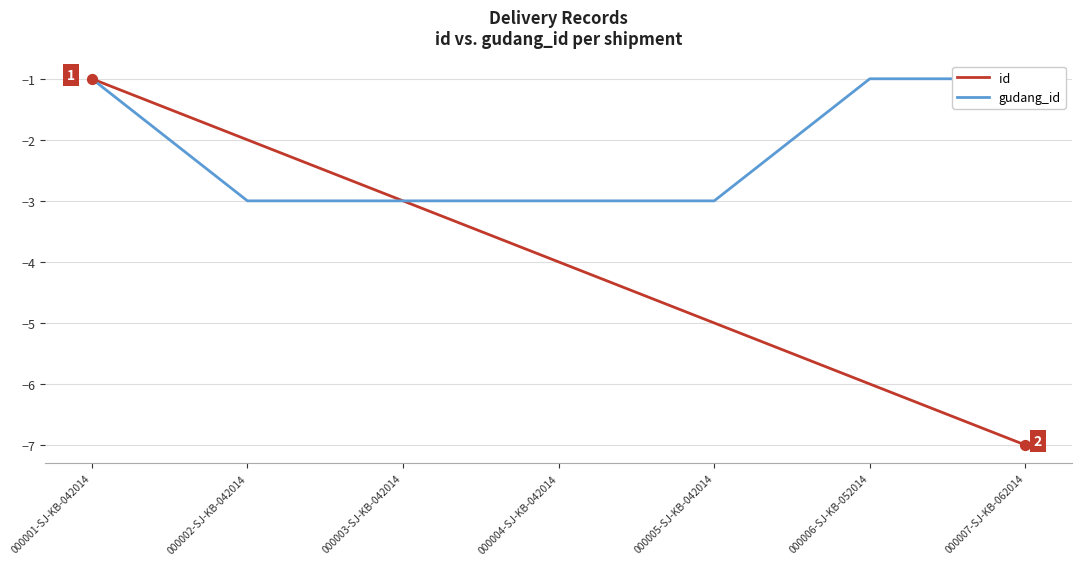

Is the value of id at 000007-SJ-KB-062014 greater than the value of gudang_id at 000005-SJ-KB-042014?

No